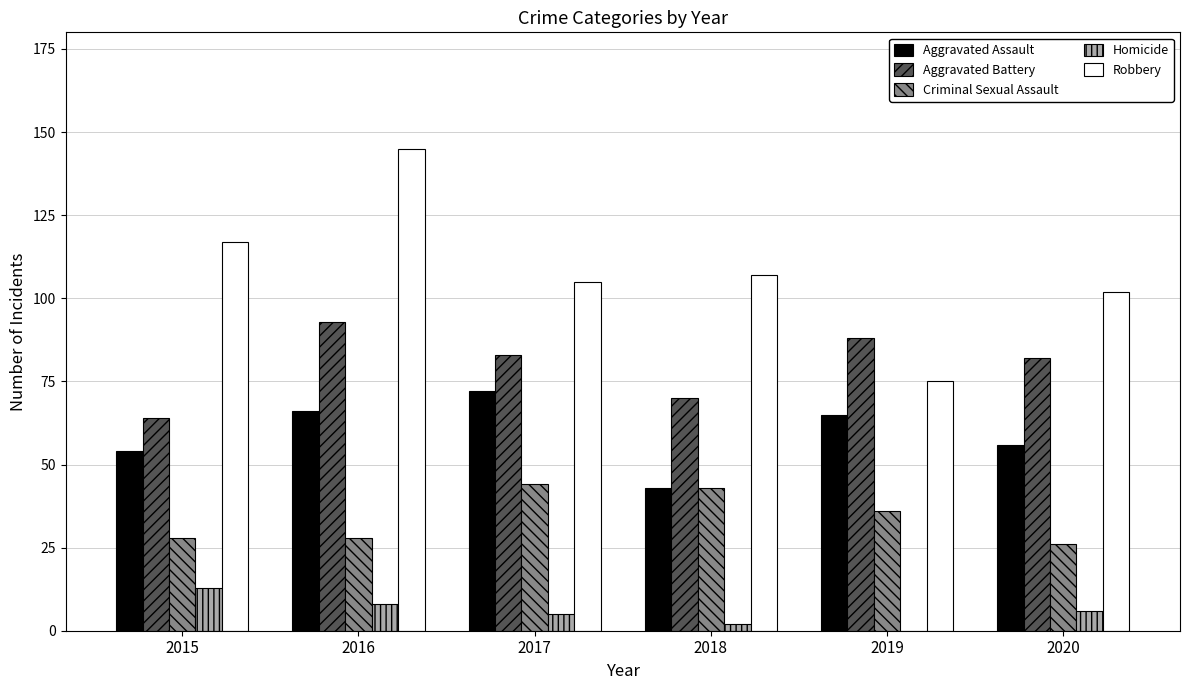

How many series are shown in this chart?

5